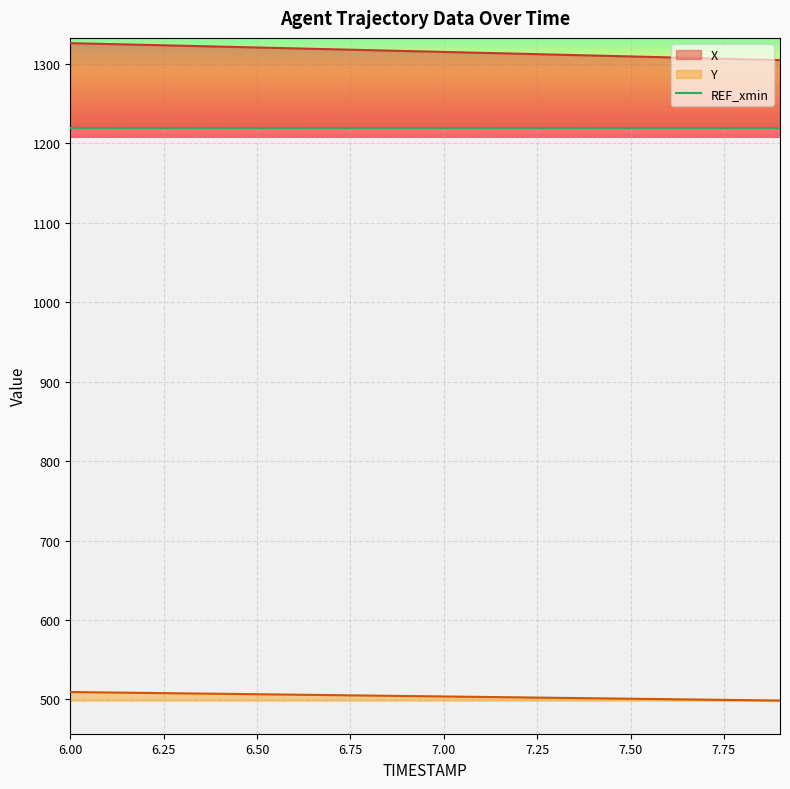

At which category does the chart reach its minimum across all series?

7.9